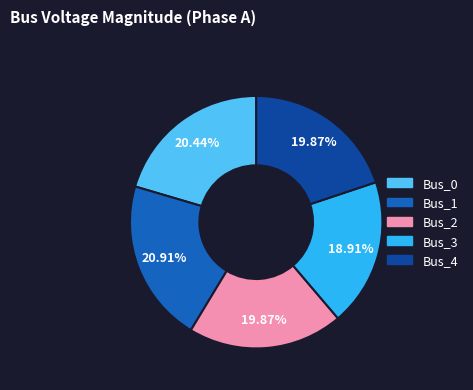

To the nearest percent, what portion does Bus_1 represent?

21%